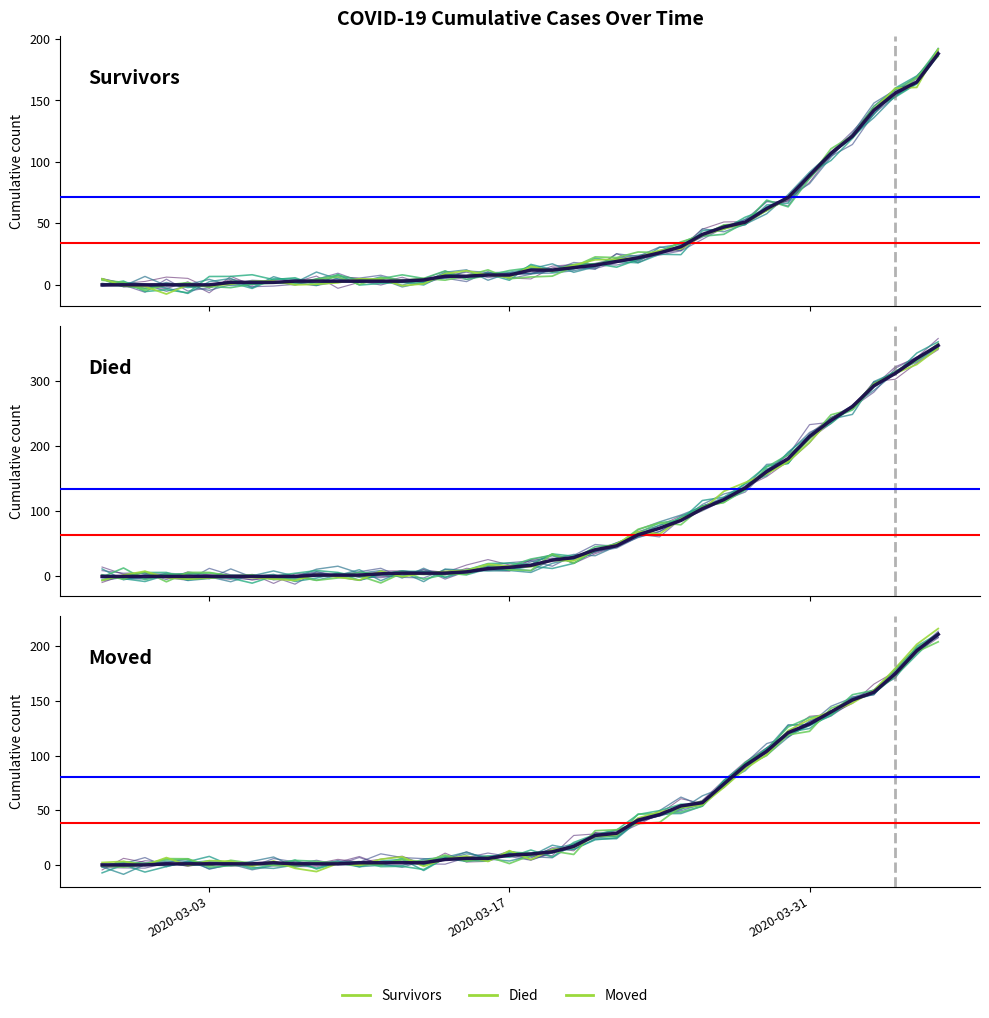

Read the moved (main) value at 36.

158.0